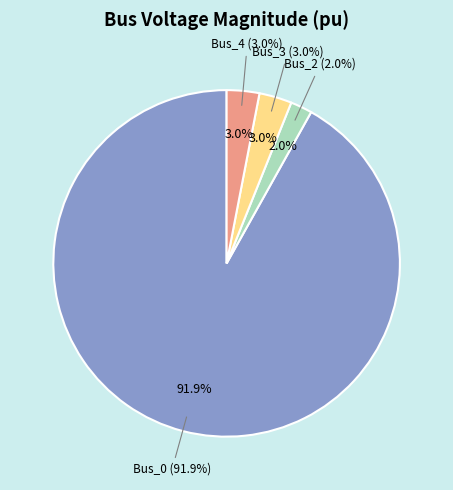

To the nearest percent, what is the difference between the largest and smallest slice percentages?

90%